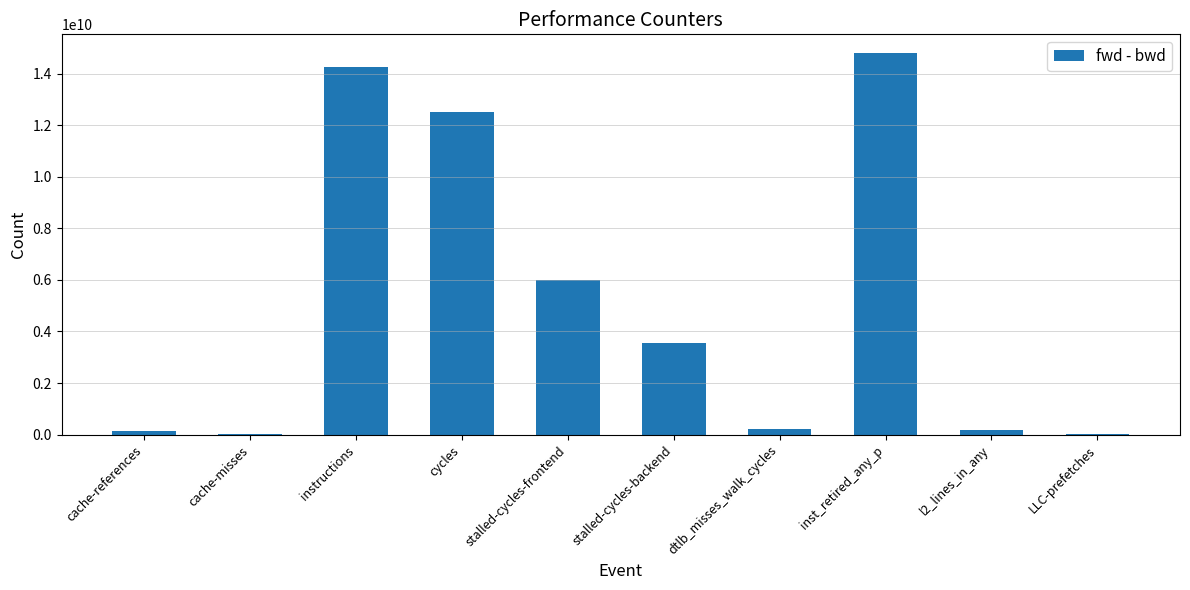

What is the maximum value shown in the chart?

14786857635